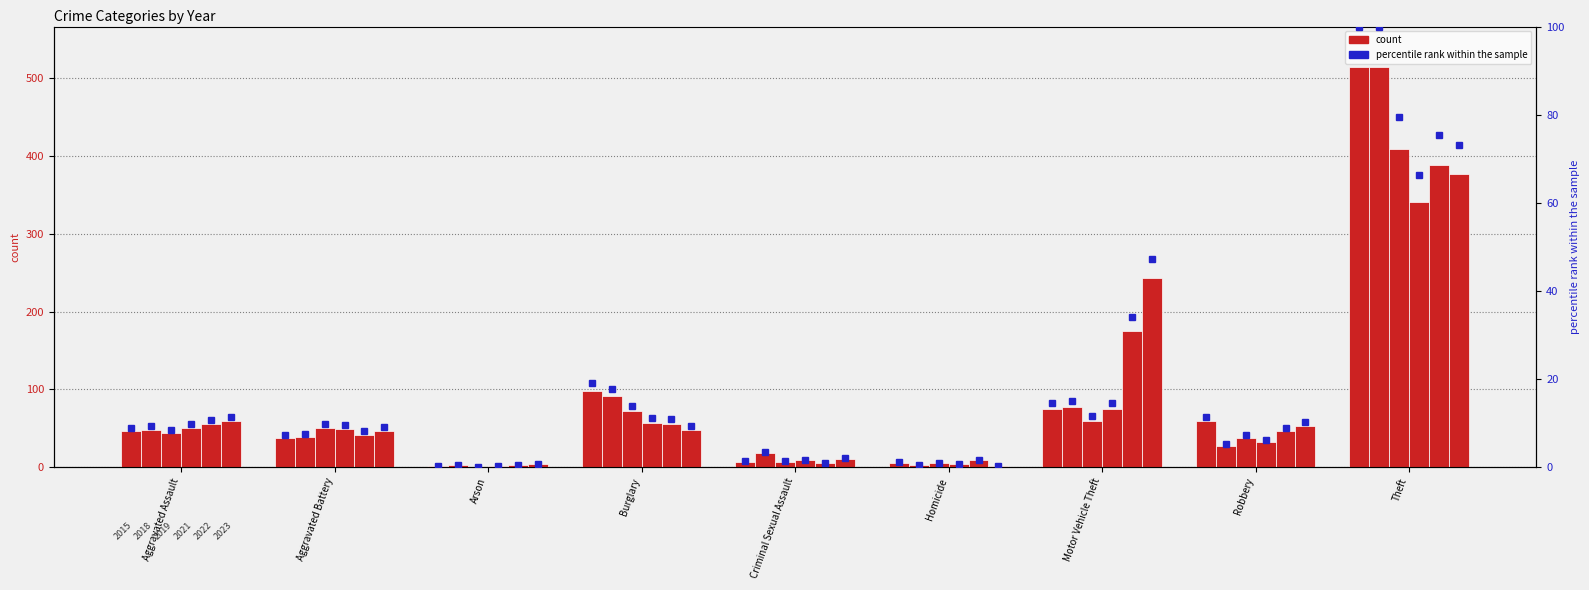

What is the difference between the maximum and minimum values in the 2023 series?

375.0